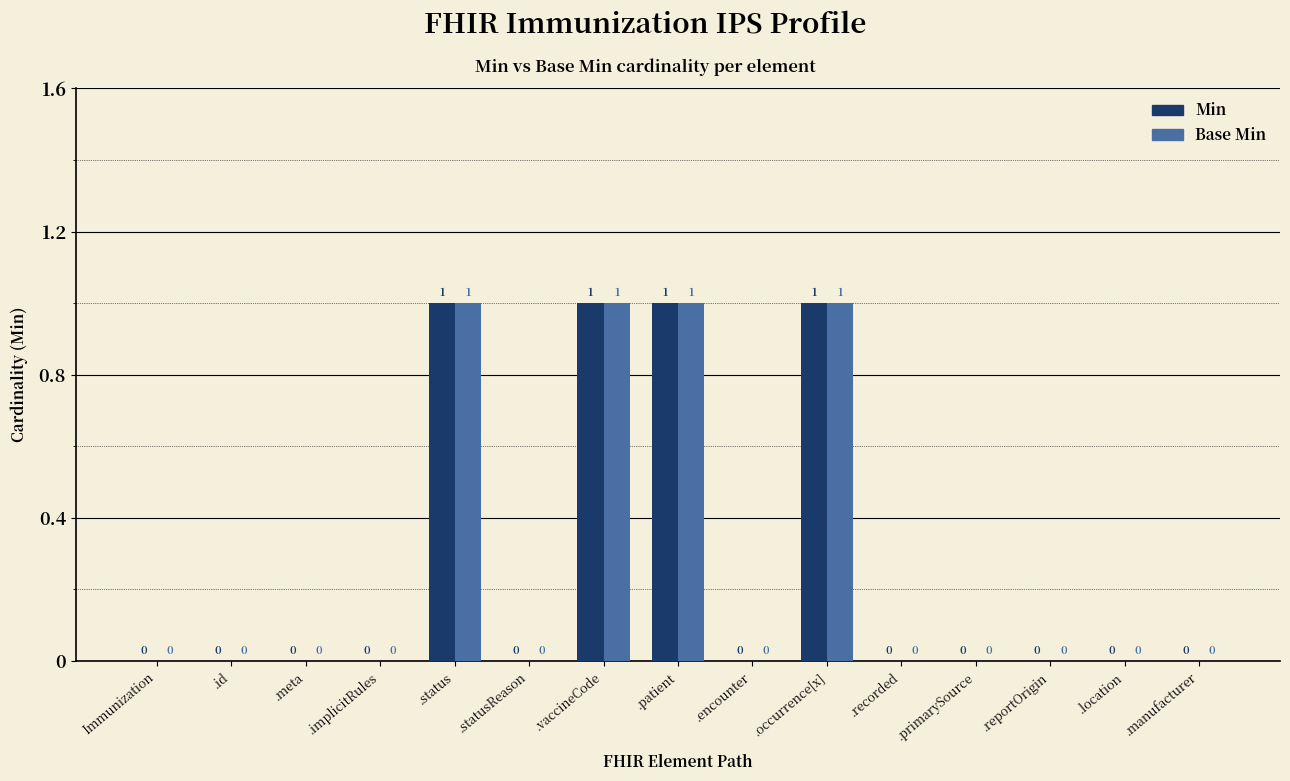

How many Min values are between 0 and 1?

15